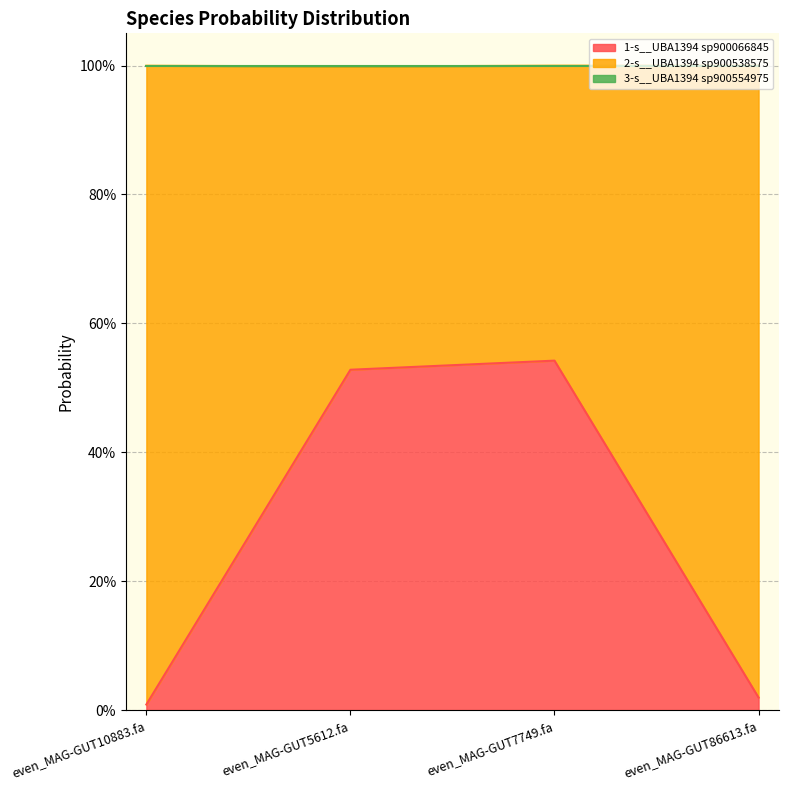

What is the average value of the 1-s__UBA1394 sp900066845 series?

0.3